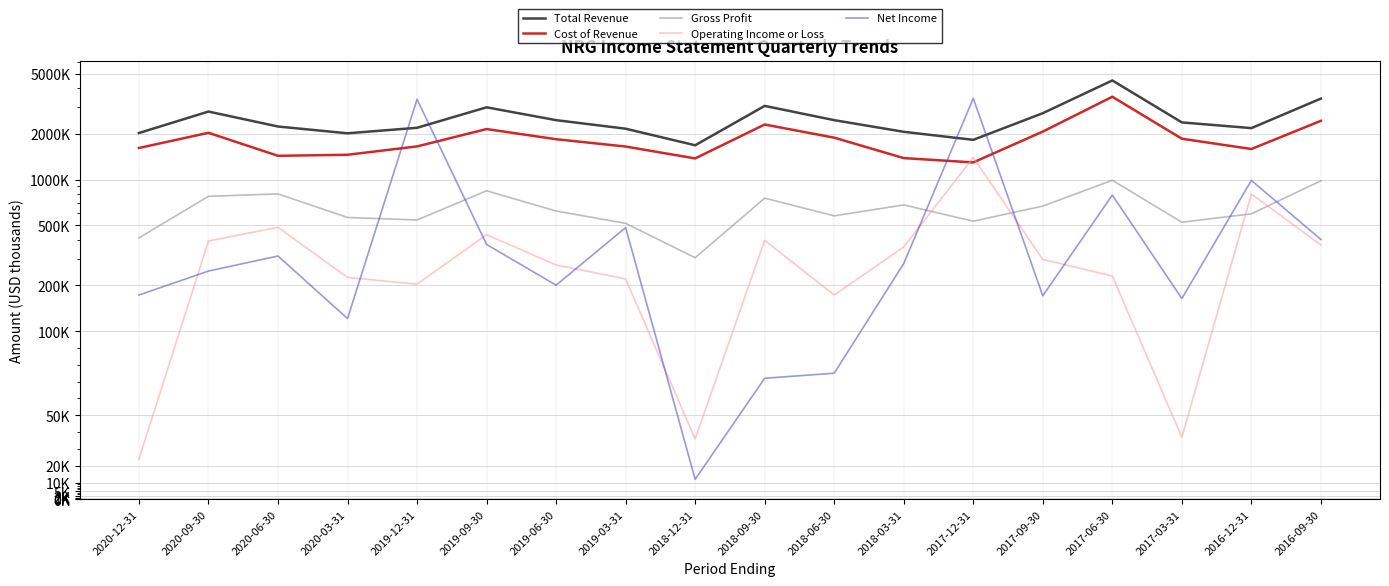

What is the total value across all series at 2018-03-31?

4768000